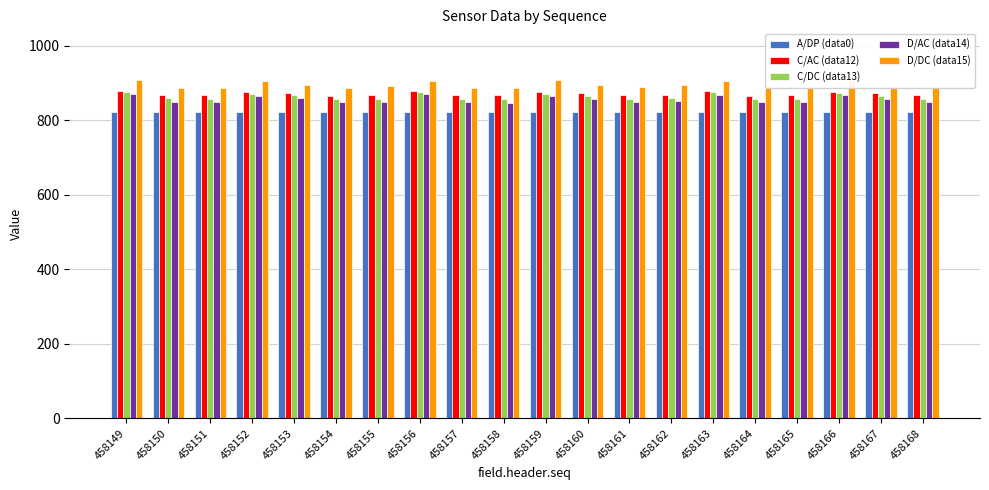

What is the lowest value of the D/DC (data15) series?

887